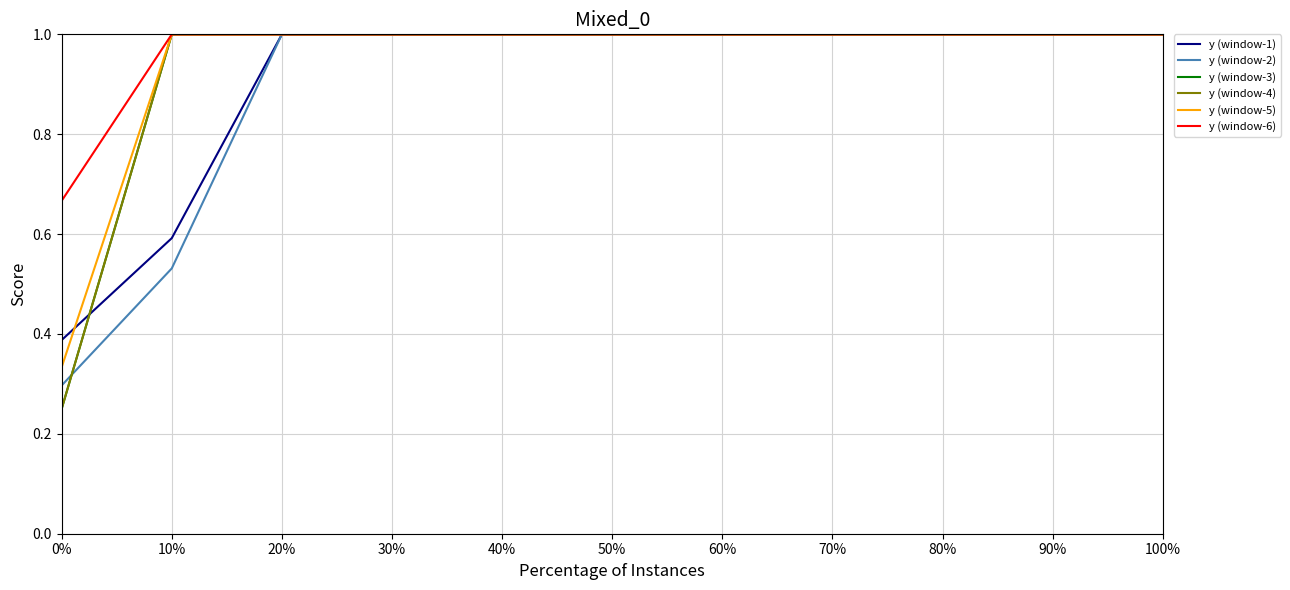

True or false: y (window-2) has more than 1 interior local peaks.

False